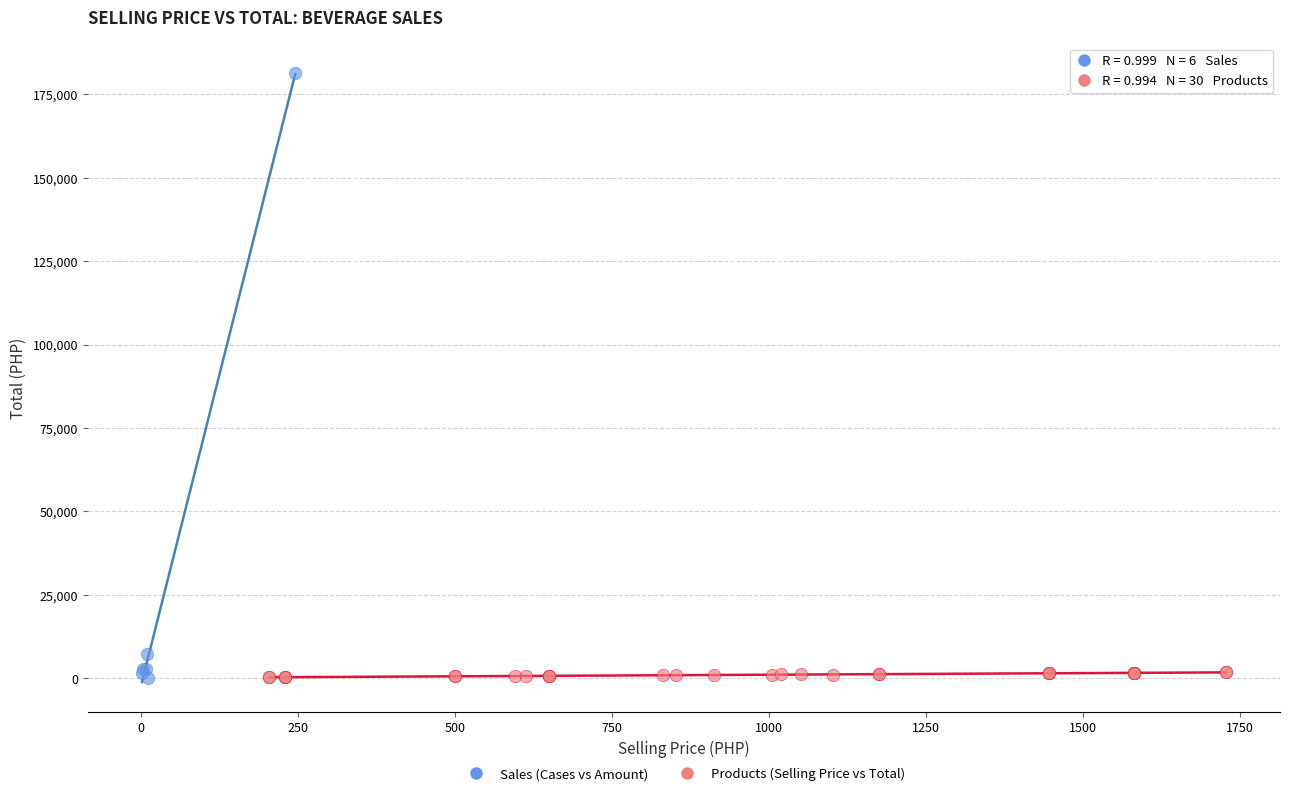

Which series reaches the maximum Y coordinate?

Sales (Cases vs Amount)